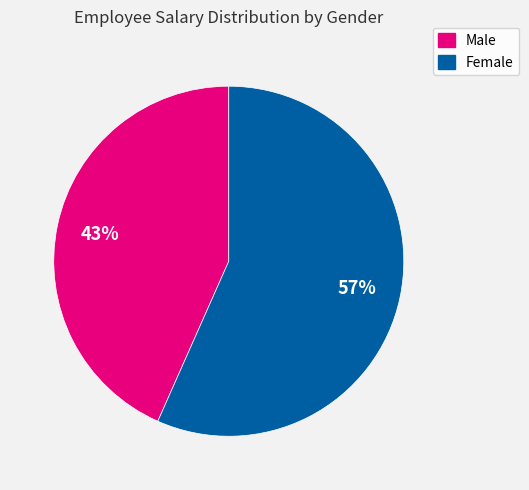

To the nearest percent, what is the average slice percentage?

50%